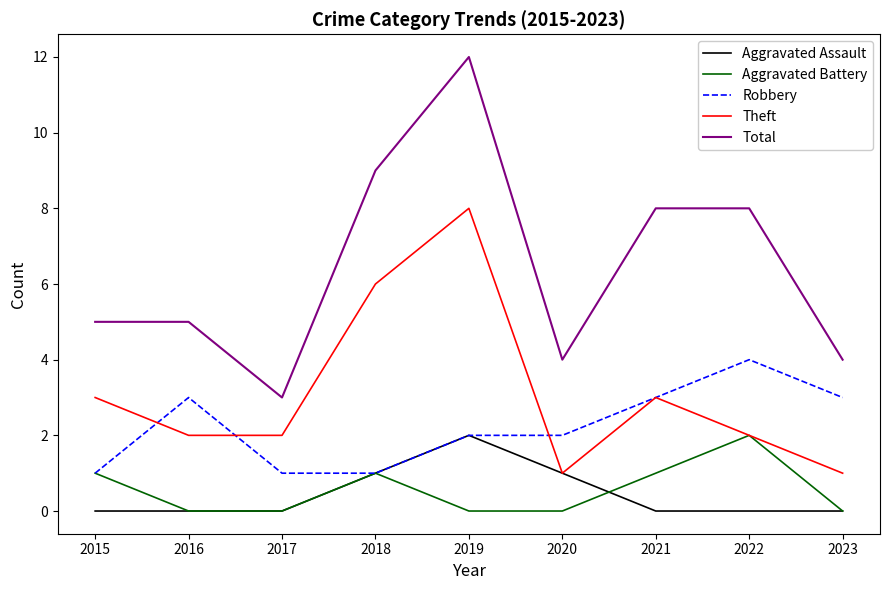

What is the difference between the maximum and minimum values in the Aggravated Assault series?

2